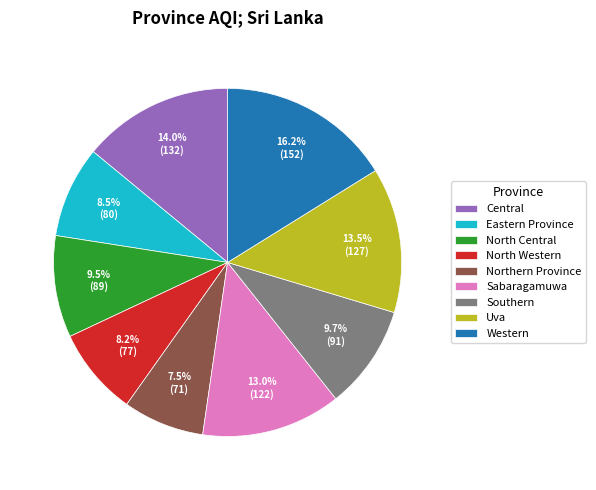

How many segments does this pie chart have?

9